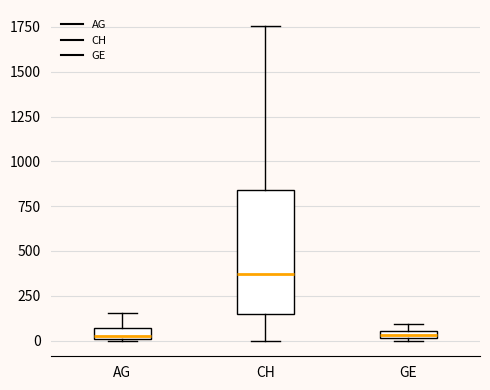

Which box is the tallest, from its lower edge to its upper edge?

CH